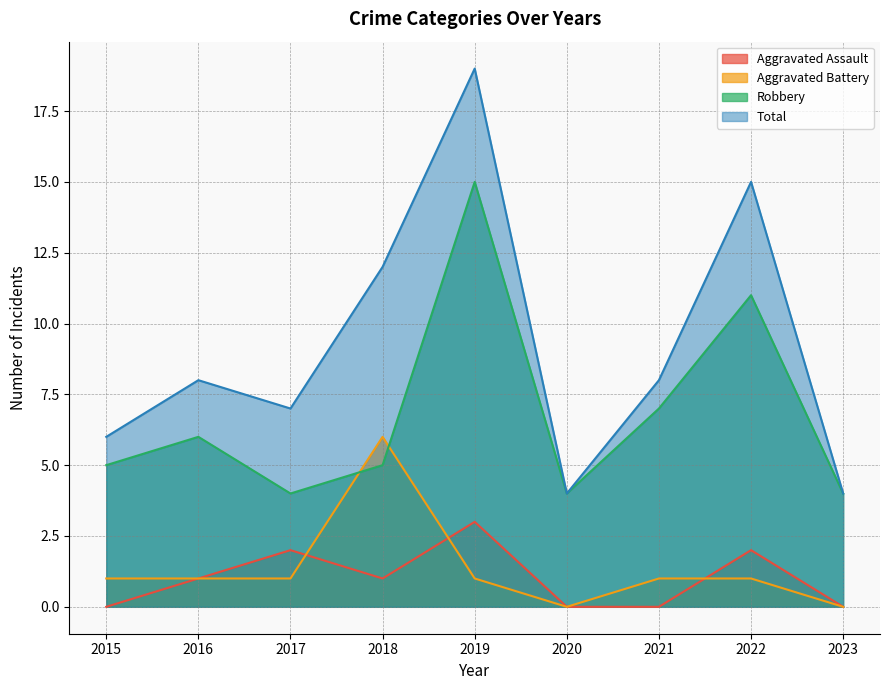

Does the chart display data point markers on the line(s)?

No